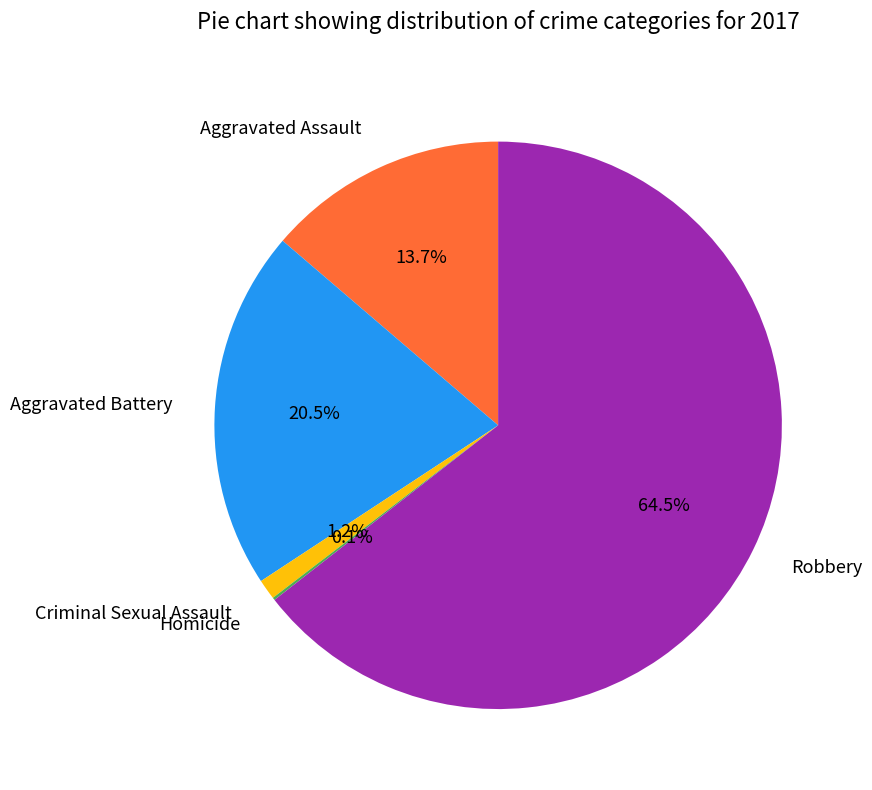

To the nearest percent, what portion does Criminal Sexual Assault represent?

1%